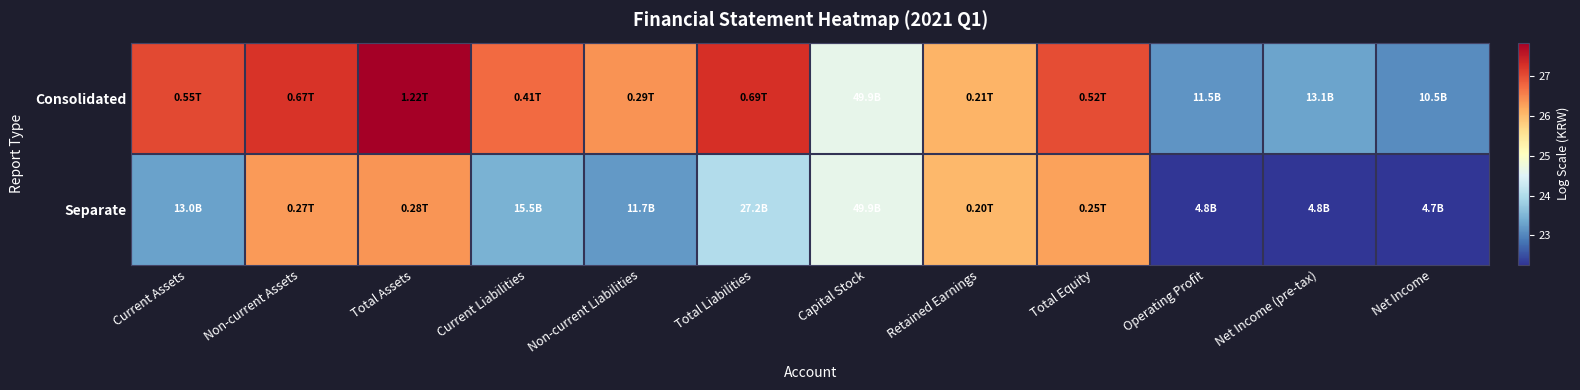

Reading left to right, extract all data points from this chart.

Consolidated: Current Assets=27.0	Non-current Assets=27.2	Total Assets=27.8	Current Liabilities=26.7	Non-current Liabilities=26.4	Total Liabilities=27.3	Capital Stock=24.6	Retained Earnings=26.1	Total Equity=27.0	Operating Profit=23.2	Net Income (pre-tax)=23.3	Net Income=23.1
Separate: Current Assets=23.3	Non-current Assets=26.3	Total Assets=26.4	Current Liabilities=23.5	Non-current Liabilities=23.2	Total Liabilities=24.0	Capital Stock=24.6	Retained Earnings=26.0	Total Equity=26.3	Operating Profit=22.3	Net Income (pre-tax)=22.3	Net Income=22.3